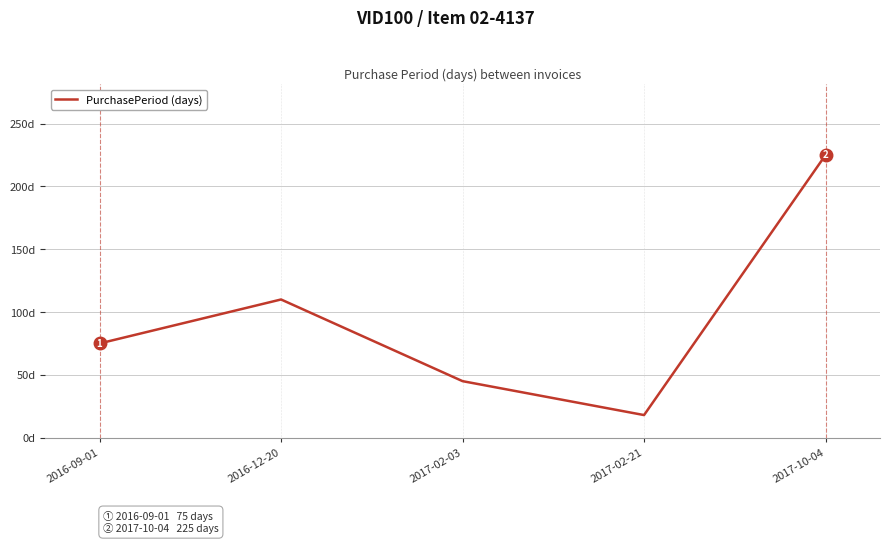

Rank the categories by value from highest to lowest.

2017-10-04, 2016-12-20, 2016-09-01, 2017-02-03, 2017-02-21